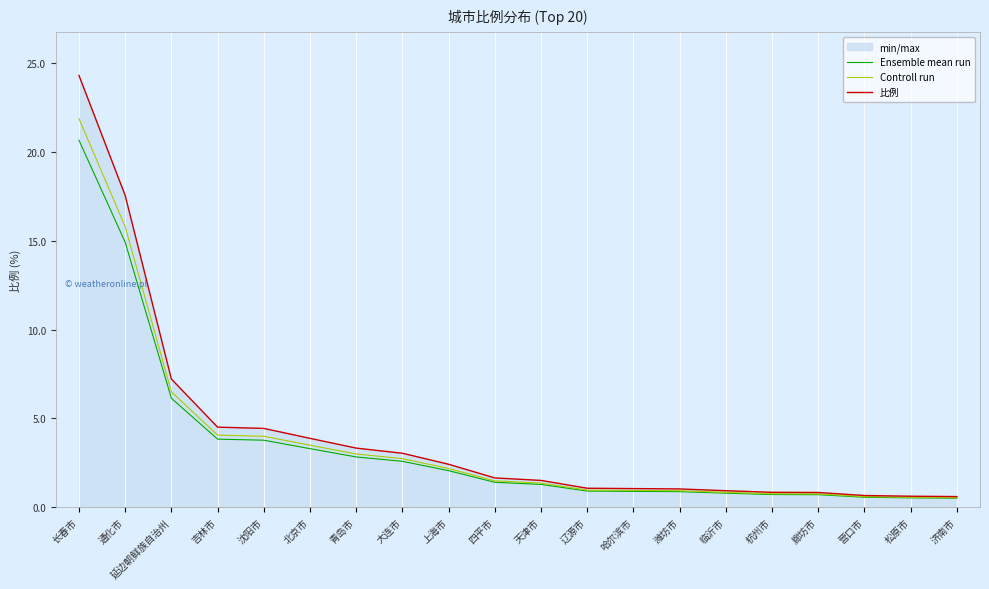

Which category has the lowest value across all series?

济南市